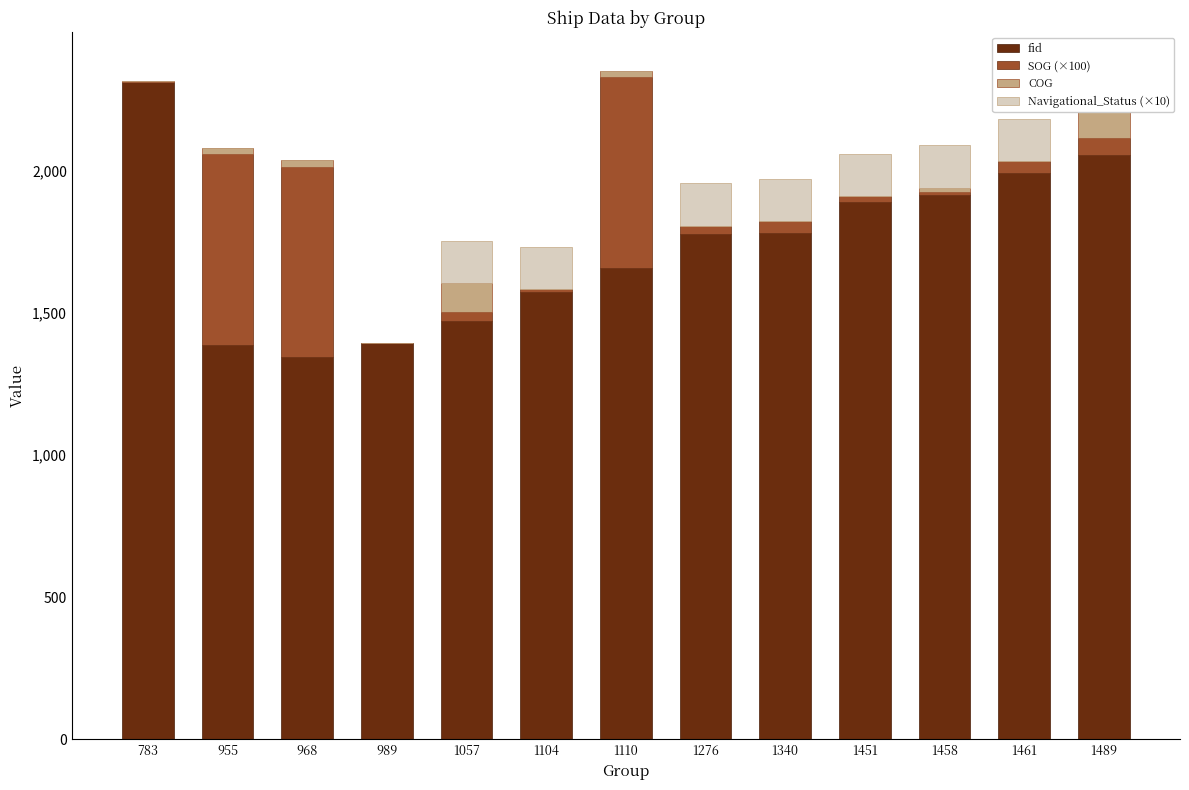

Between 955 and 1489, which series saw the biggest shift?

fid